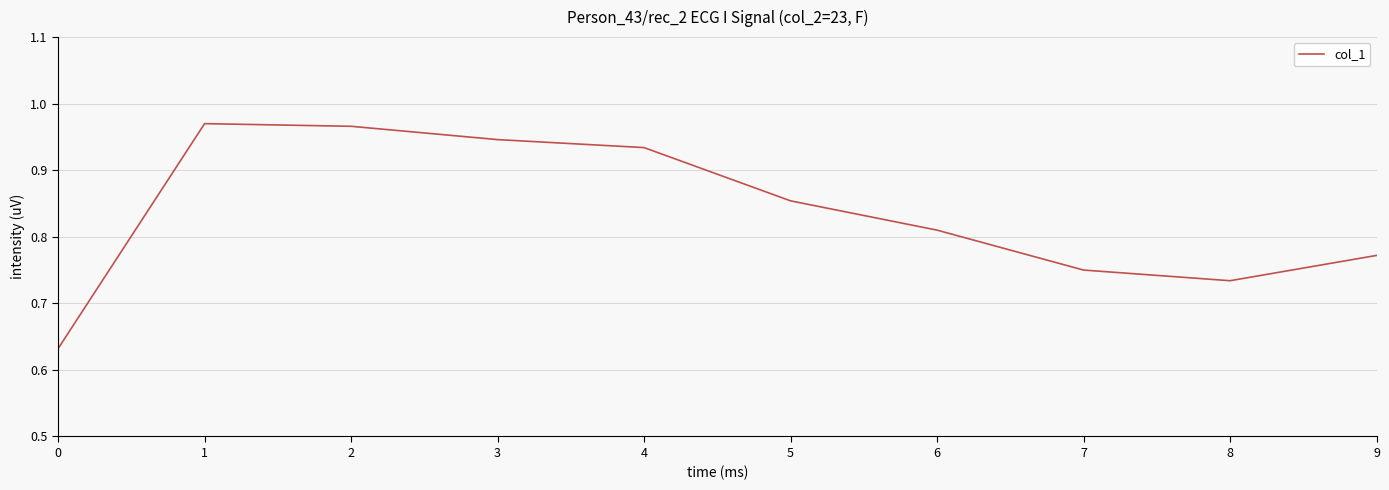

What is the difference between the maximum and minimum values?

0.3